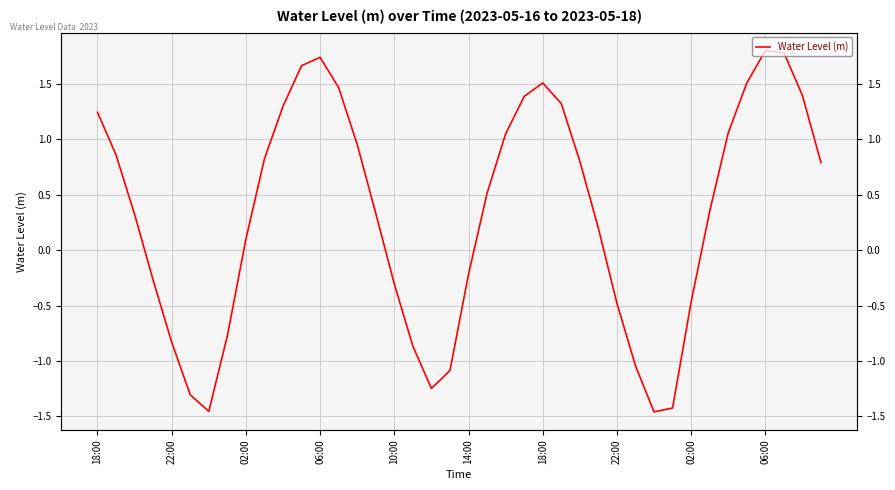

How many positive values are there?

25